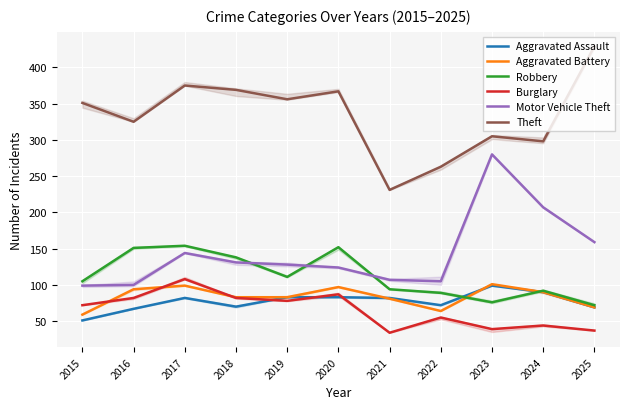

Which series has the largest range (max minus min)?

Theft